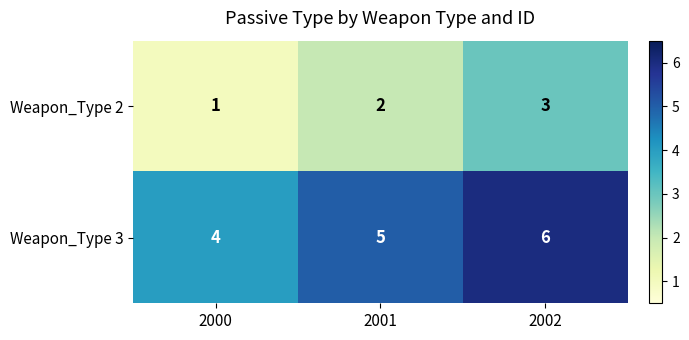

What is the sum of all Weapon_Type 2 values?

6